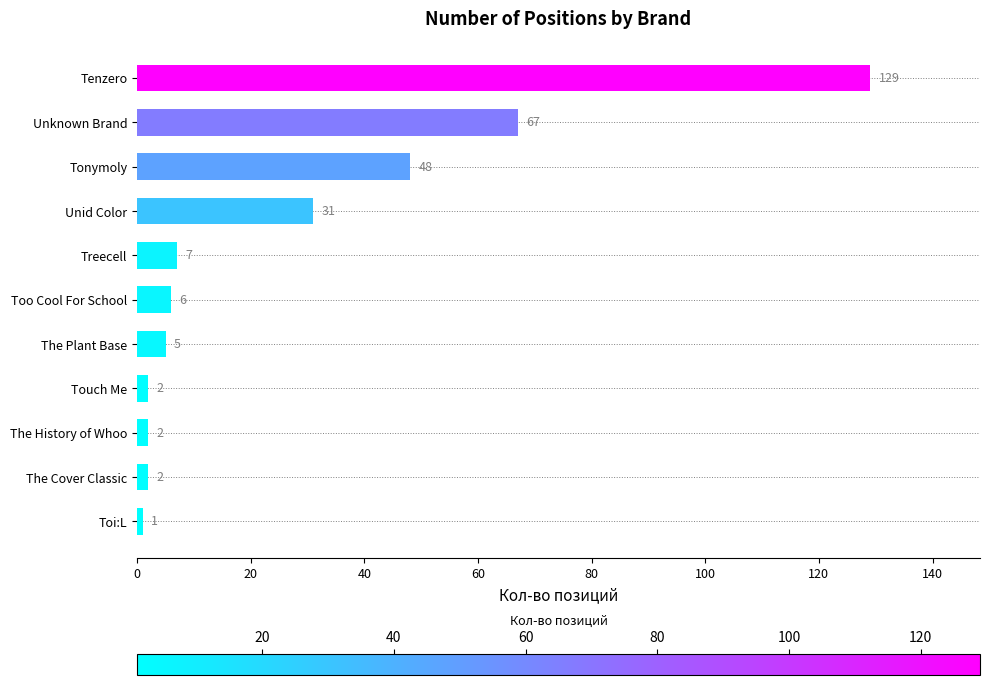

The chart shows a value of 52 at Unid Color. True or false?

False